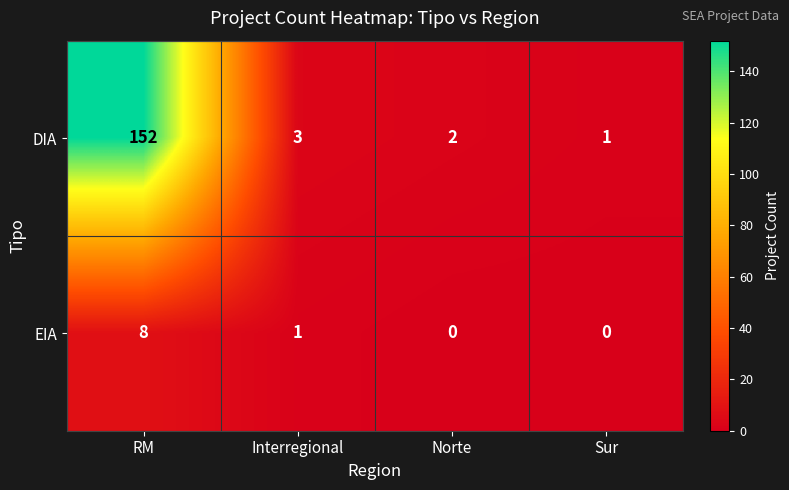

Reading left to right, transcribe all the data shown in this chart.

DIA: RM=152	Interregional=3	Norte=2	Sur=1
EIA: RM=8	Interregional=1	Norte=0	Sur=0